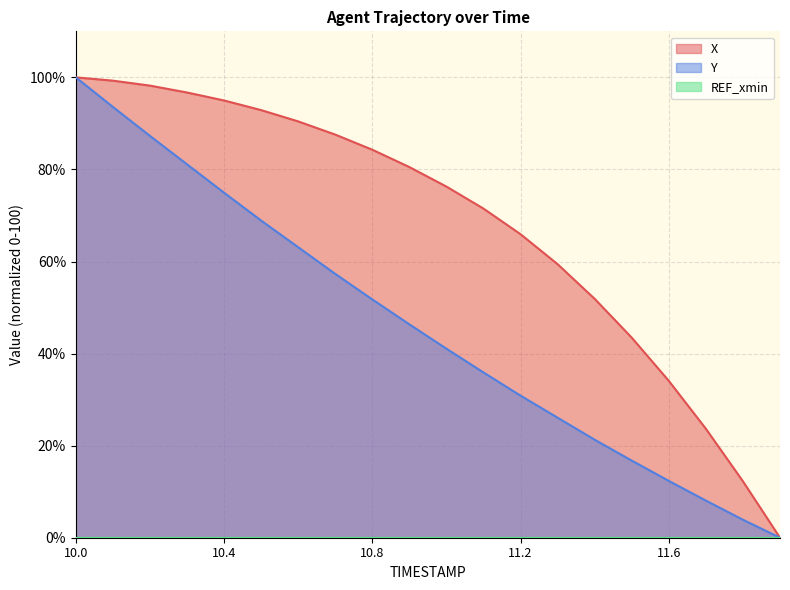

At which category is the sum across all series the highest?

10.0